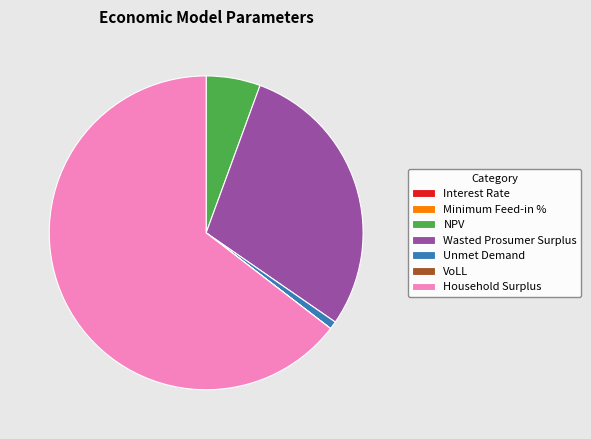

The Wasted Prosumer Surplus slice represents 38% of the pie. True or false?

False